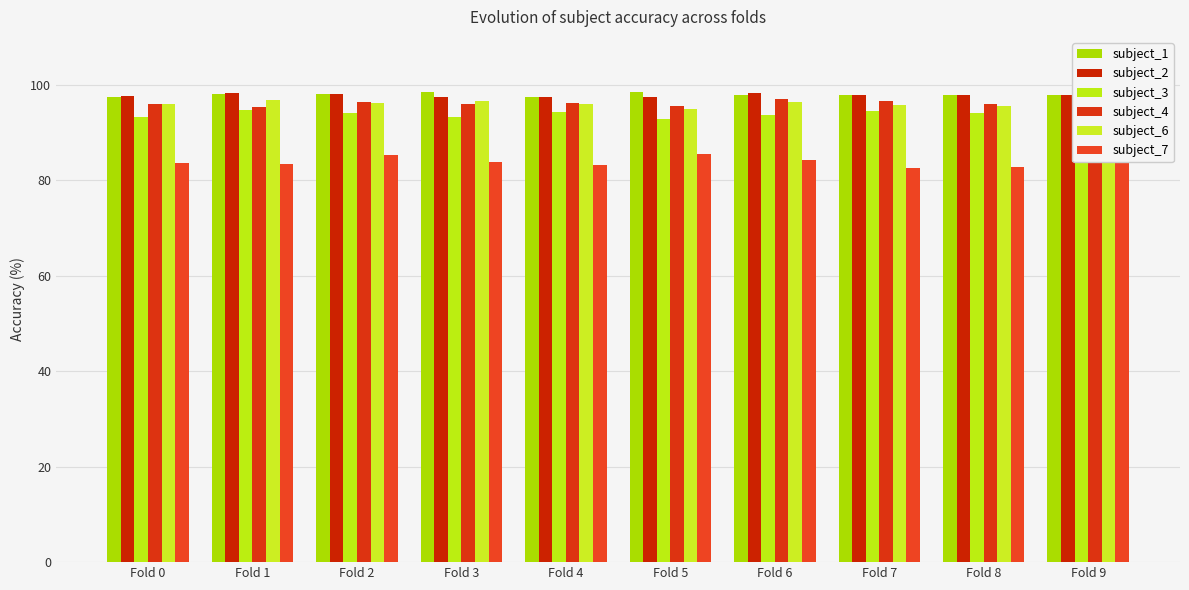

At how many categories does at least one series exceed 93?

10